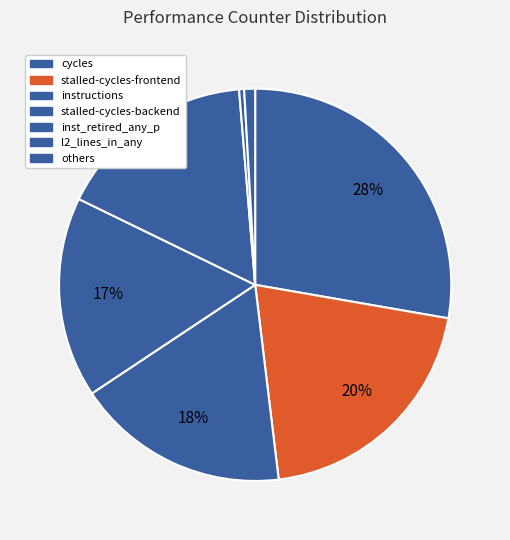

What is the largest slice in the pie chart?

cycles